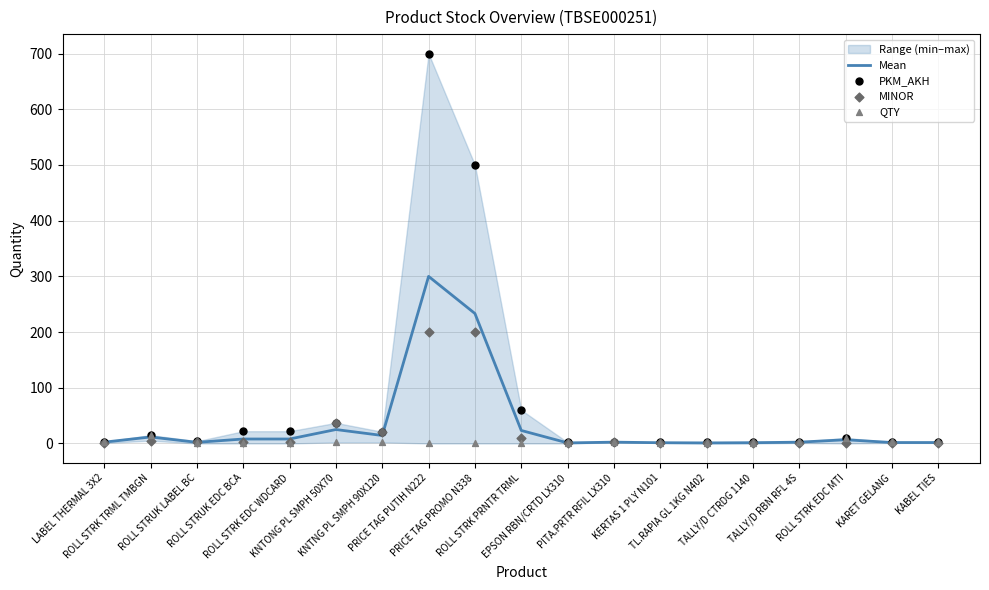

What is the total value across all series at LABEL THERMAL 3X2?

9.3